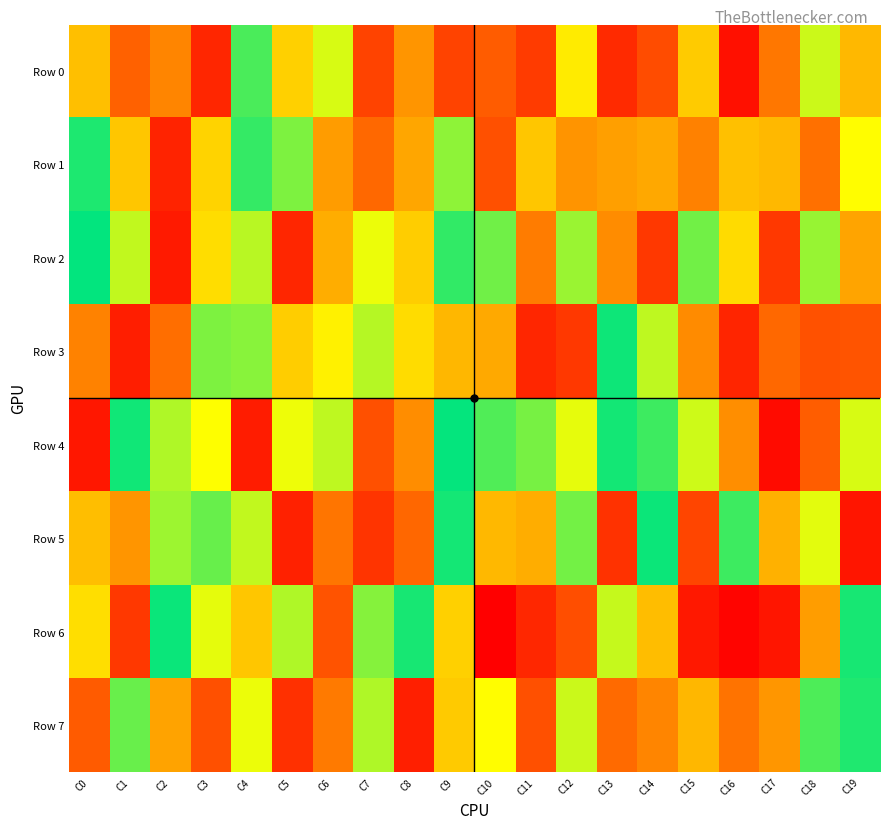

What is the total value across all series at C11?

2715366